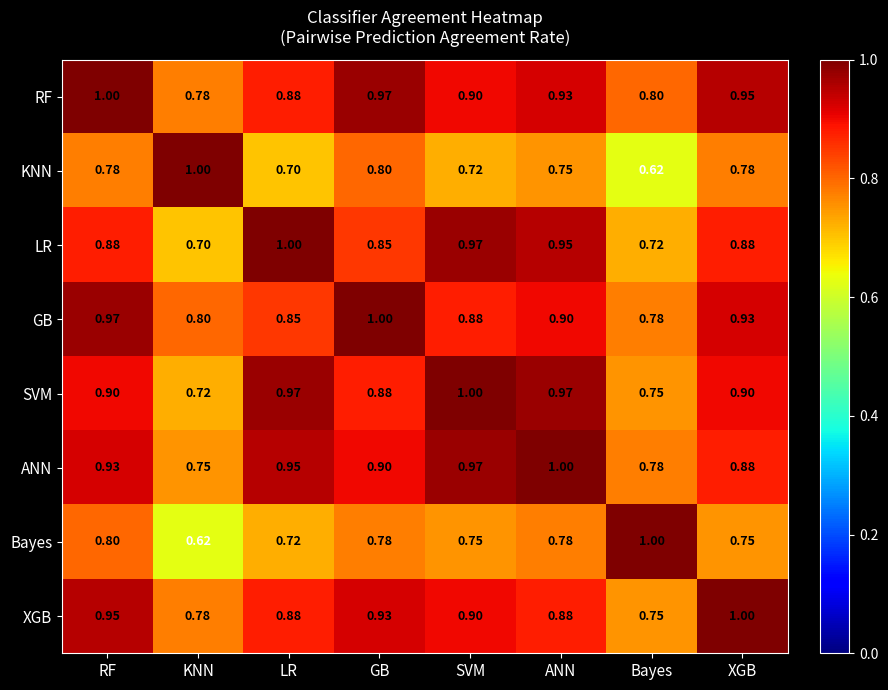

Count the number of data series in this chart.

8